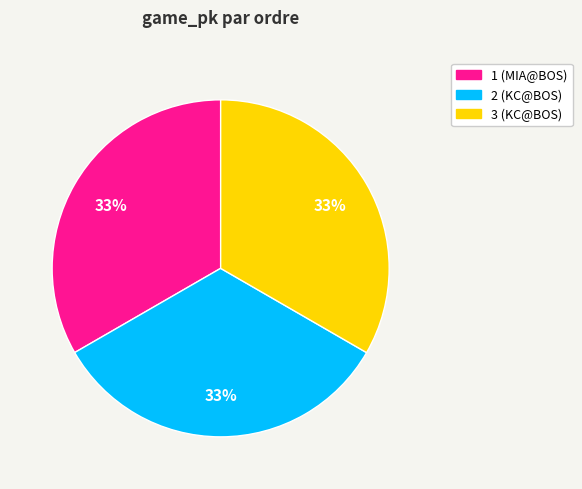

Do 2 and 3 together represent more than half of the pie?

Yes